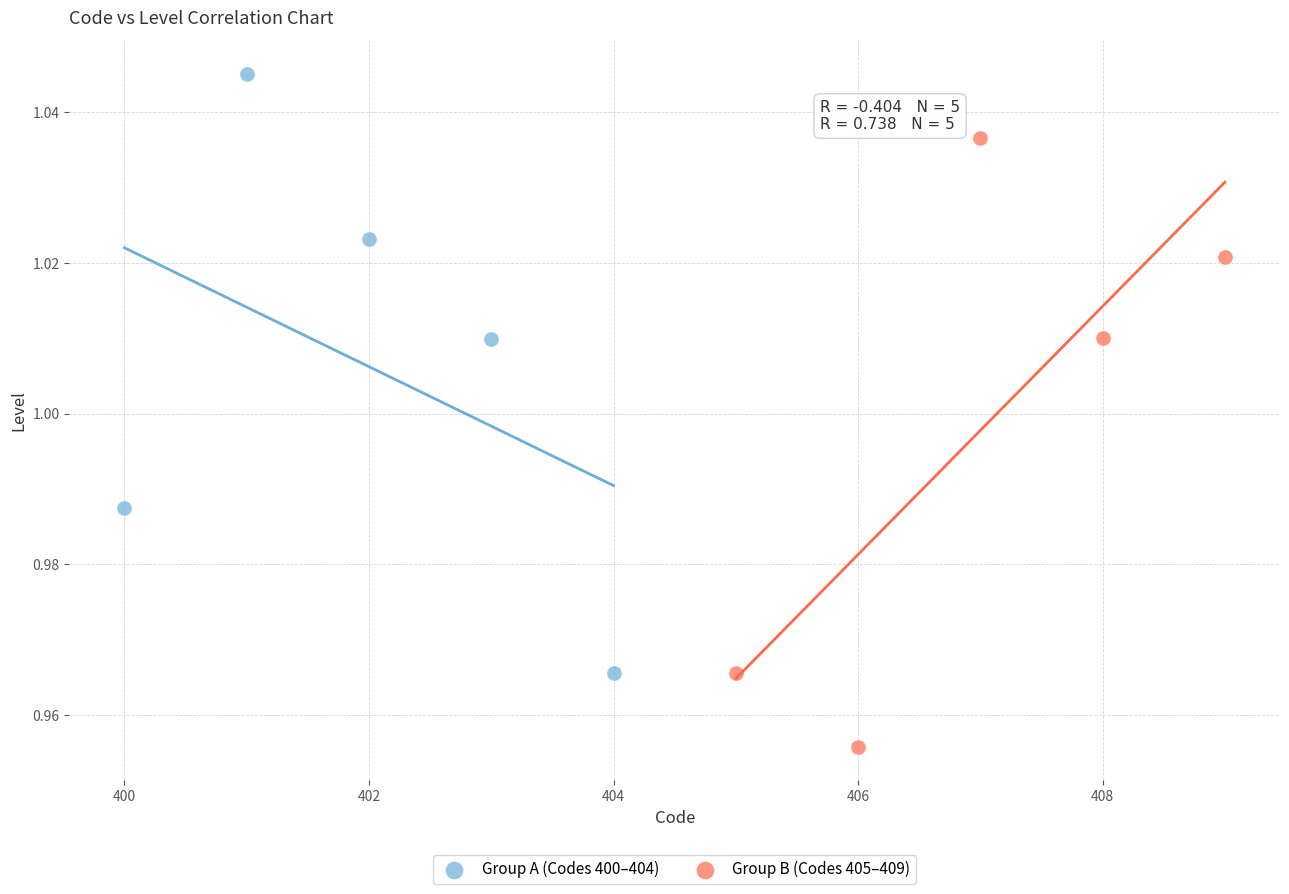

What are all the series names shown in the legend?

Group A (Codes 400–404), Group B (Codes 405–409)